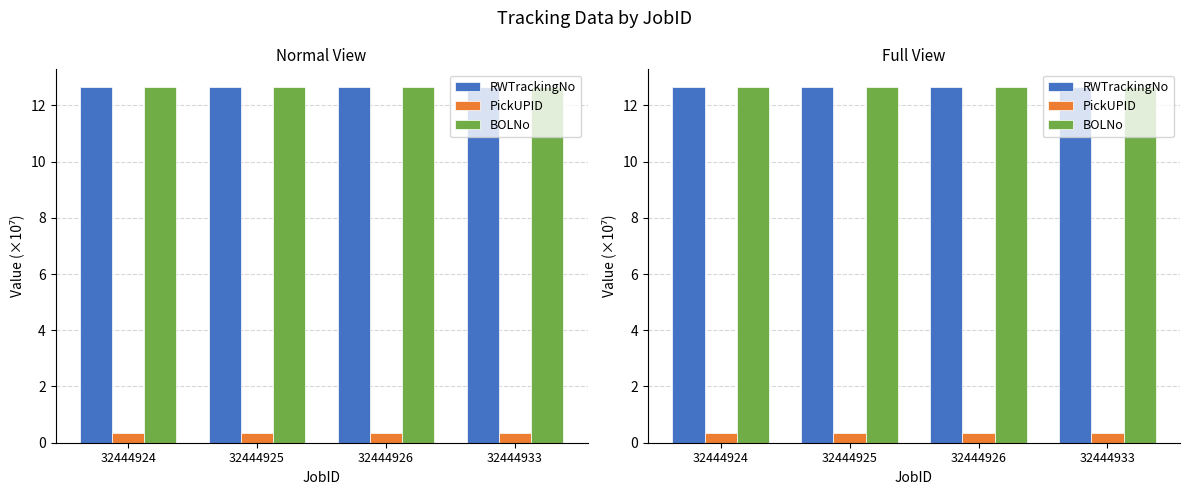

Reading left to right, extract all data points from this chart.

RWTrackingNo: 32444924=12.6	32444925=12.6	32444926=12.6	32444933=12.6
PickUPID: 32444924=0.3	32444925=0.3	32444926=0.3	32444933=0.3
BOLNo: 32444924=12.6	32444925=12.6	32444926=12.6	32444933=12.6